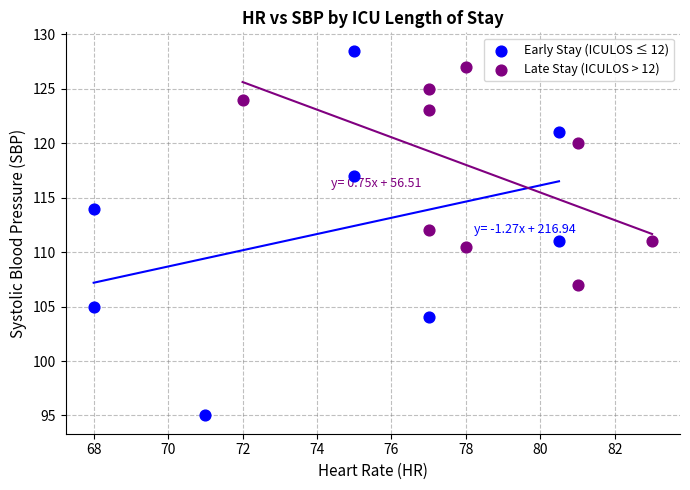

Which series reaches the maximum Y coordinate?

Early Stay (ICULOS ≤ 12)